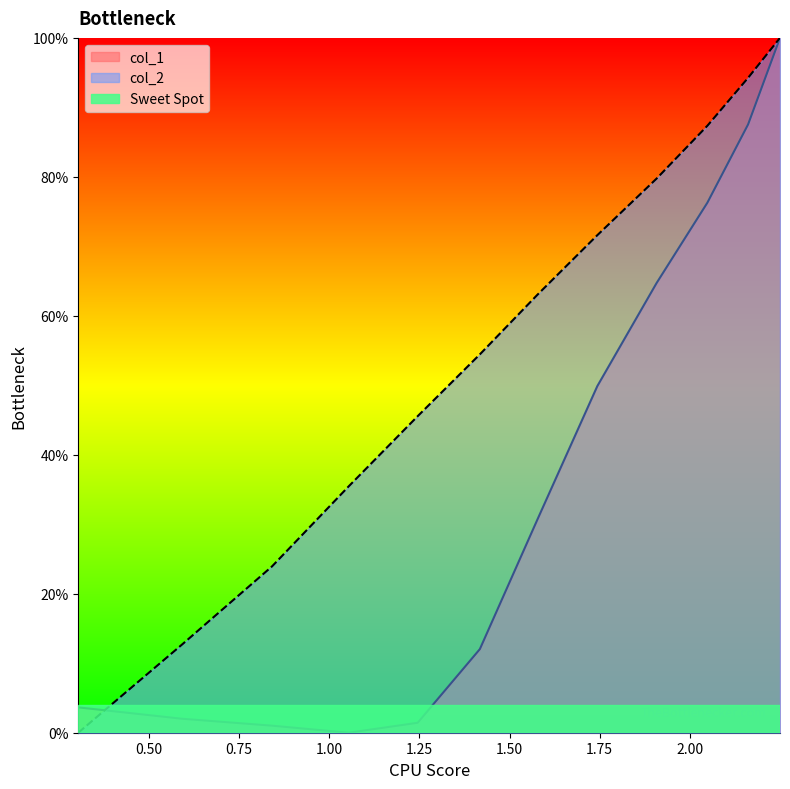

What is the spread (max minus min) of values at 1.053842202644081?

0.4